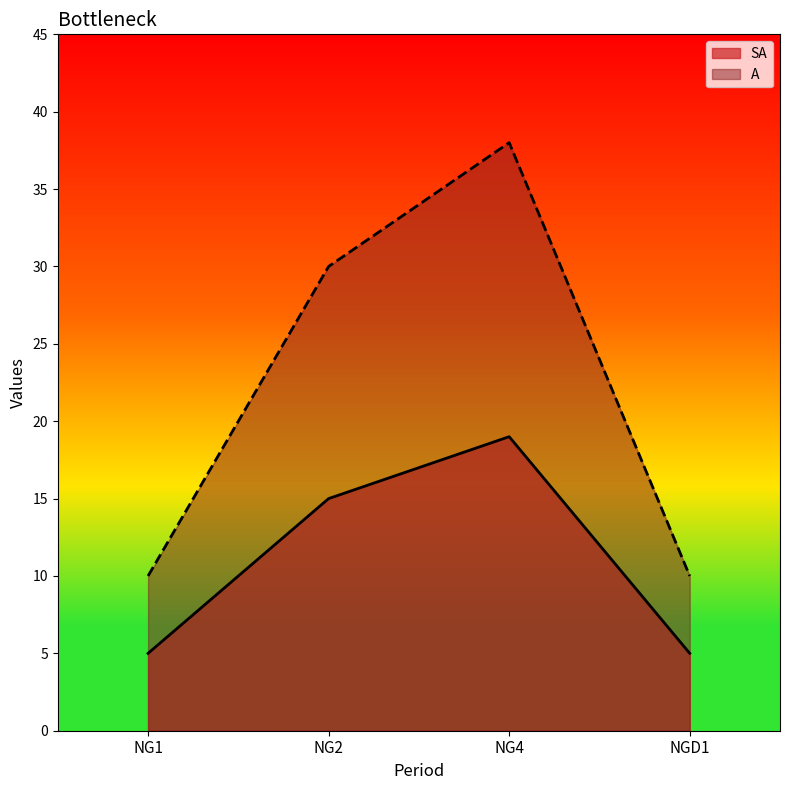

What is the highest value of the A series?

38